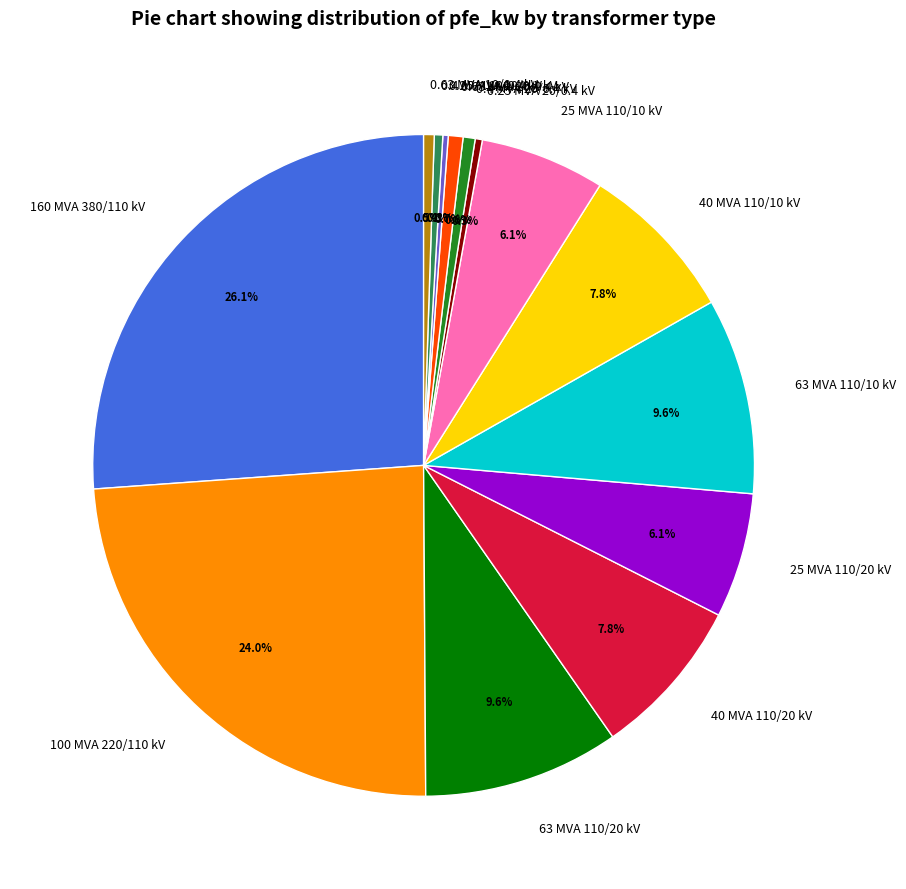

How much of the chart is everything except 160 MVA 380/110 kV?

73.9%